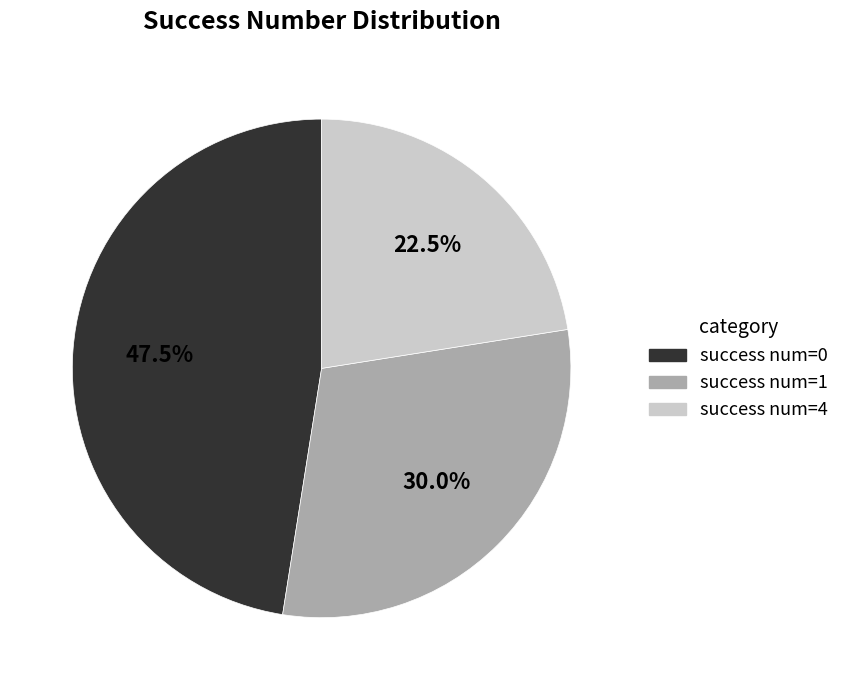

How many segments does this pie chart have?

3